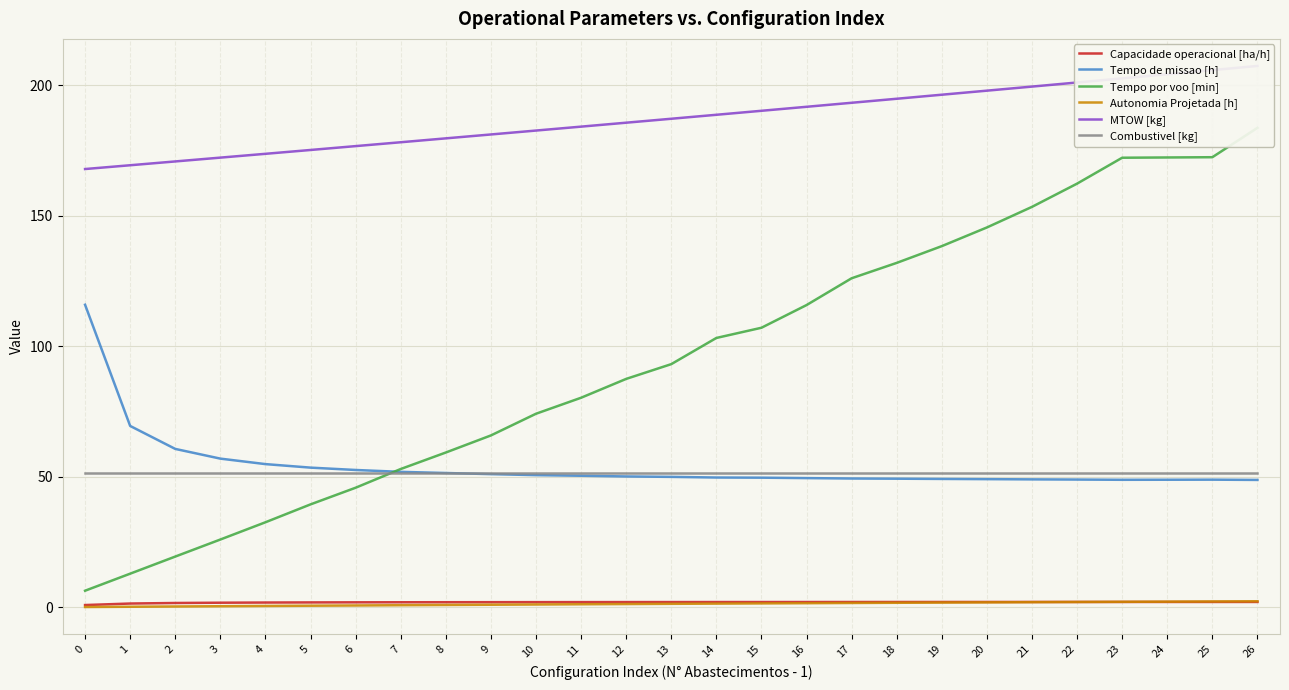

Reading left to right, what are all the values shown in this chart?

Capacidade operacional [ha/h]: 0.9	1.4	1.6	1.8	1.8	1.9	1.9	1.9	1.9	2.0	2.0	2.0	2.0	2.0	2.0	2.0	2.0	2.0	2.0	2.0	2.0	2.0	2.0	2.0	2.0	2.0	2.0
Tempo de missao [h]: 115.9	69.5	60.7	57.0	54.9	53.5	52.6	51.9	51.4	51.0	50.6	50.4	50.1	50.0	49.7	49.6	49.5	49.3	49.3	49.2	49.1	49.0	48.9	48.8	48.9	48.9	48.8
Tempo por voo [min]: 6.3	12.9	19.4	26.0	32.6	39.4	45.8	53.0	59.3	65.8	74.1	80.3	87.5	93.1	103.2	107.1	115.8	126.0	131.9	138.3	145.5	153.4	162.3	172.2	172.3	172.4	183.7
Autonomia Projetada [h]: 0.1	0.2	0.3	0.4	0.5	0.6	0.7	0.8	0.9	1.0	1.1	1.2	1.2	1.3	1.4	1.5	1.6	1.6	1.7	1.8	1.9	2.0	2.0	2.1	2.2	2.2	2.3
MTOW [kg]: 167.9	169.3	170.8	172.2	173.7	175.2	176.7	178.1	179.6	181.1	182.6	184.1	185.6	187.1	188.7	190.2	191.7	193.3	194.8	196.3	197.9	199.5	201.0	202.6	204.2	205.8	207.4
Combustivel [kg]: 51.4	51.4	51.4	51.4	51.4	51.4	51.4	51.4	51.4	51.4	51.4	51.4	51.4	51.4	51.4	51.4	51.4	51.4	51.4	51.4	51.4	51.4	51.4	51.4	51.4	51.4	51.4